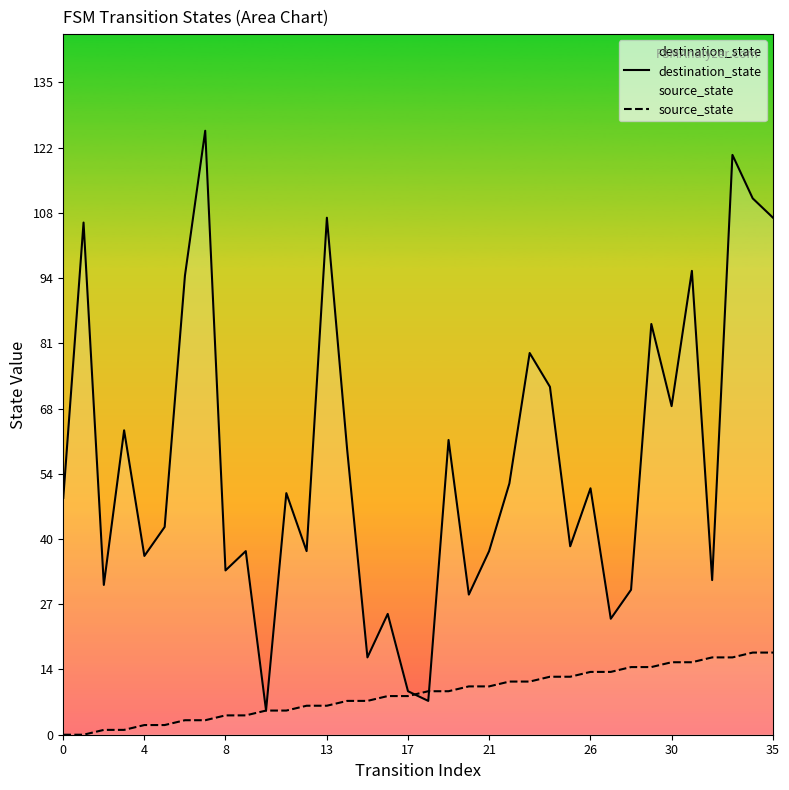

The destination_state series shows 37 at 4. True or false?

True